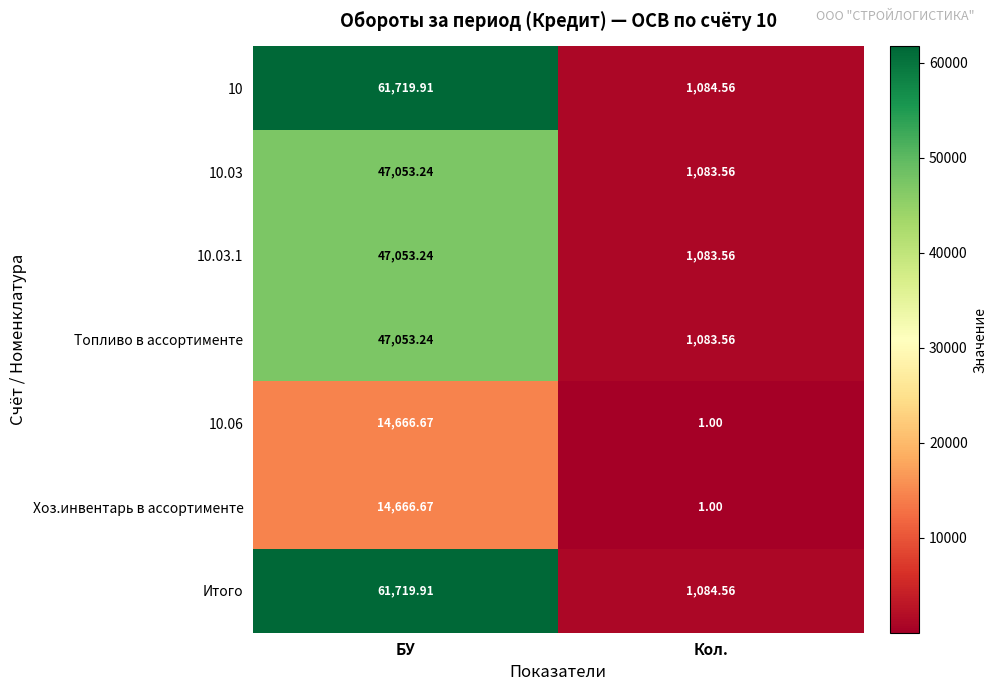

How many distinct data groups are displayed?

7